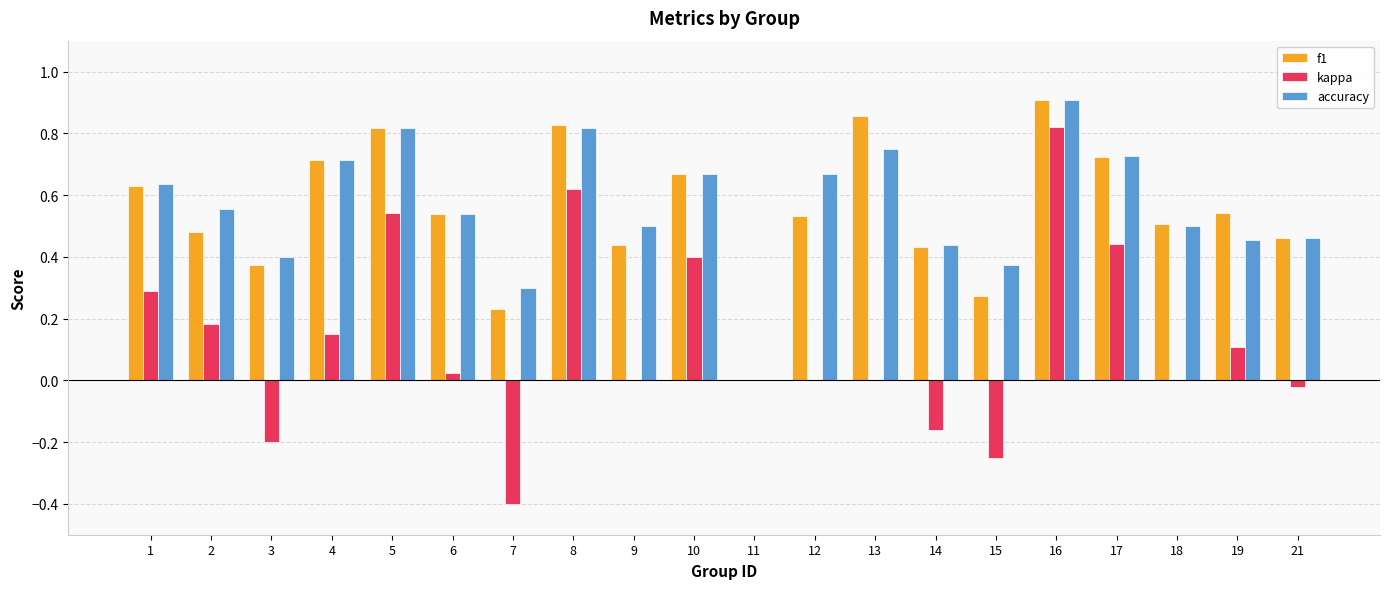

The value of kappa at 14 is -0.2. True or false?

True